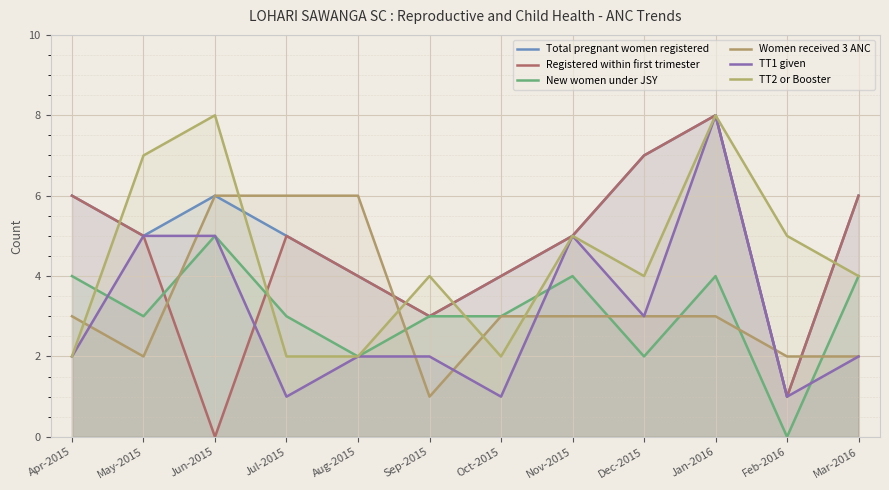

Which category has the highest value in the New women under JSY series?

Jun-2015